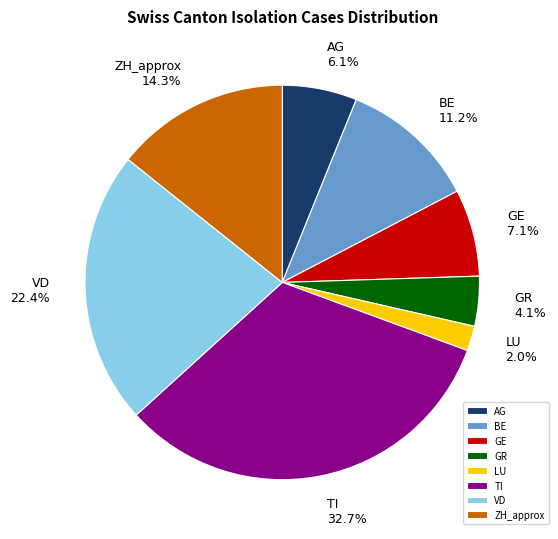

To the nearest percent, what portion does BE represent?

11%